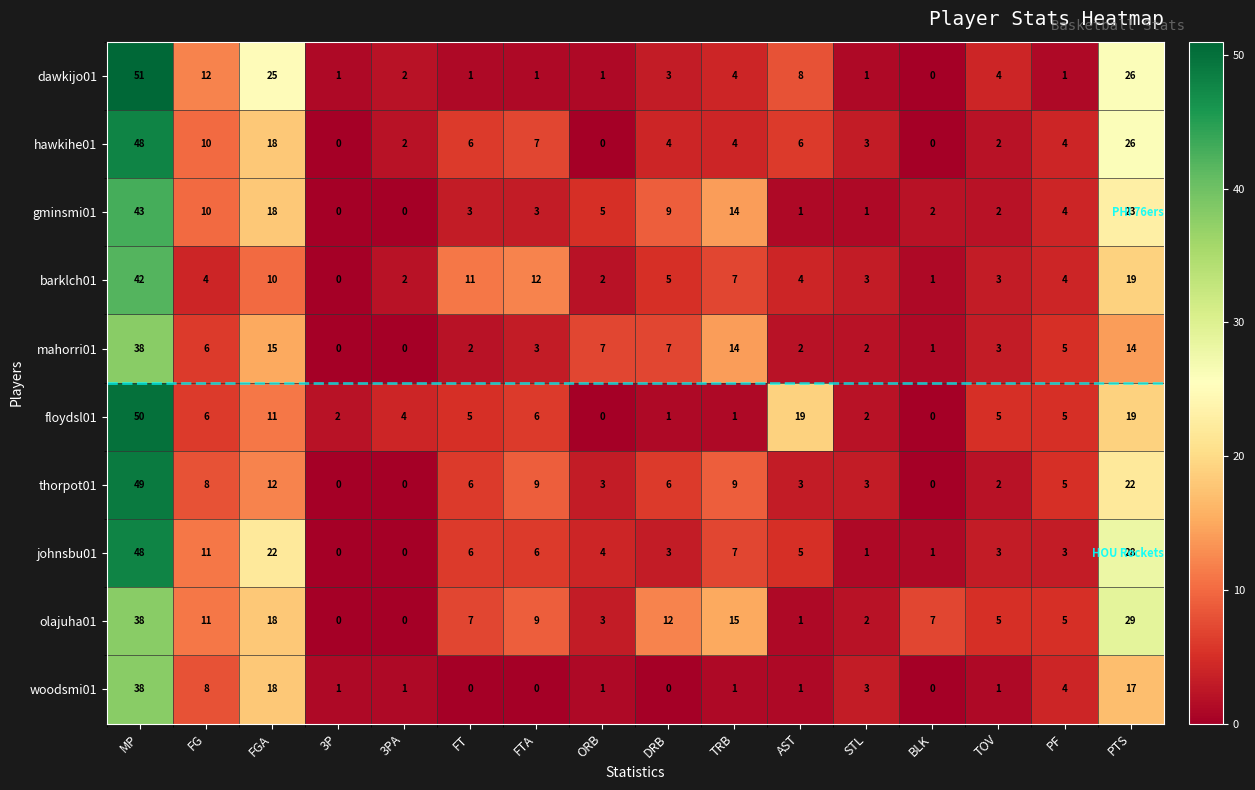

True or false: hawkihe01 has a value of 4 at FG.

False